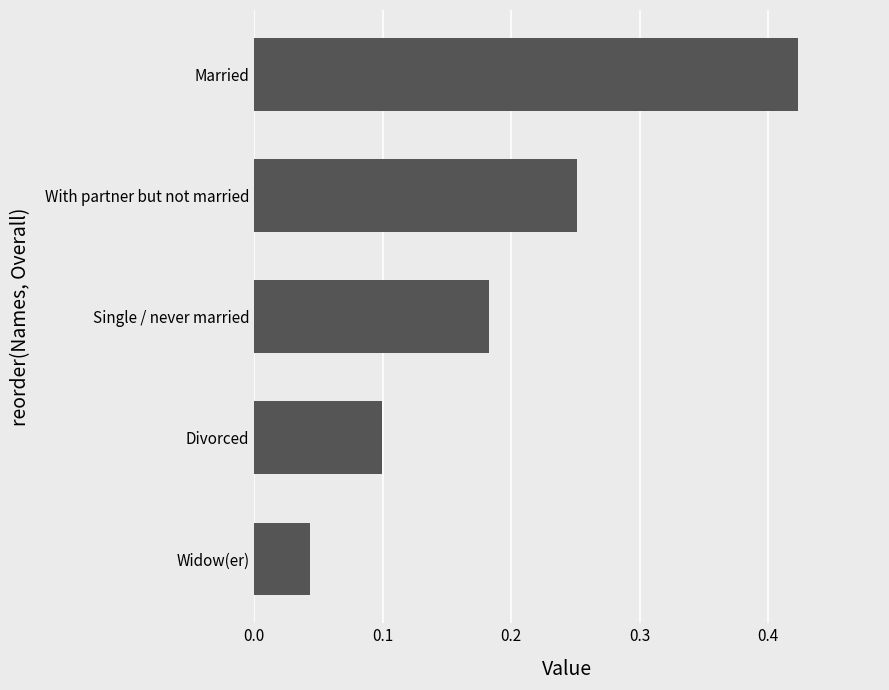

What is the sum of all values?

1.0